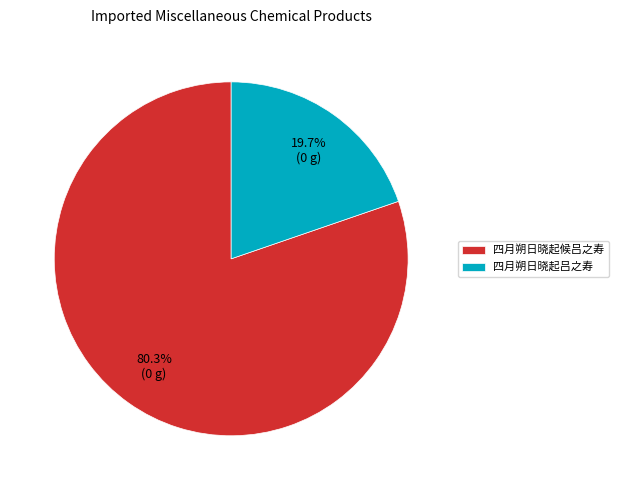

What percentage is the 四月朔日晓起吕之寿 slice, to the nearest percent?

20%